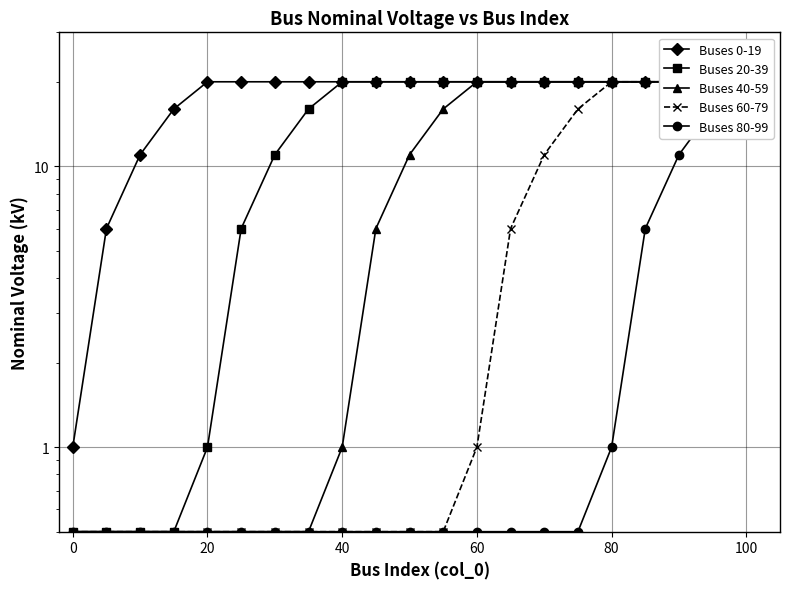

What is the difference between the second highest and minimum values in the Buses 60-79 series?

19.5